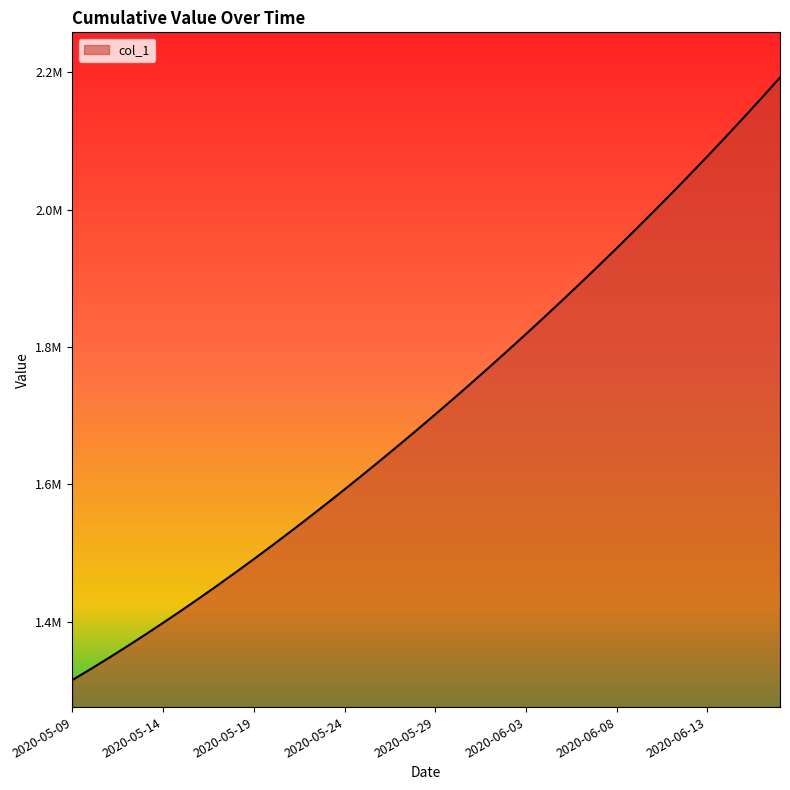

Reading left to right, transcribe all the data shown in this chart.

1315099.0	1330941.6	1347197.2	1363857.9	1380917.0	1398365.8	1416195.4	1434398.8	1452968.0	1471894.0	1491172.1	1510796.2	1530759.4	1551053.9	1571671.5	1592604.1	1613845.5	1635391.5	1657240.6	1679393.9	1701853.6	1724622.9	1747703.8	1771098.0	1794806.8	1818831.0	1843172.0	1867832.5	1892816.2	1918129.5	1943780.6	1969780.8	1996143.0	2022881.6	2050012.4	2077551.8	2105518.0	2133933.5	2162825.8	2192232.0